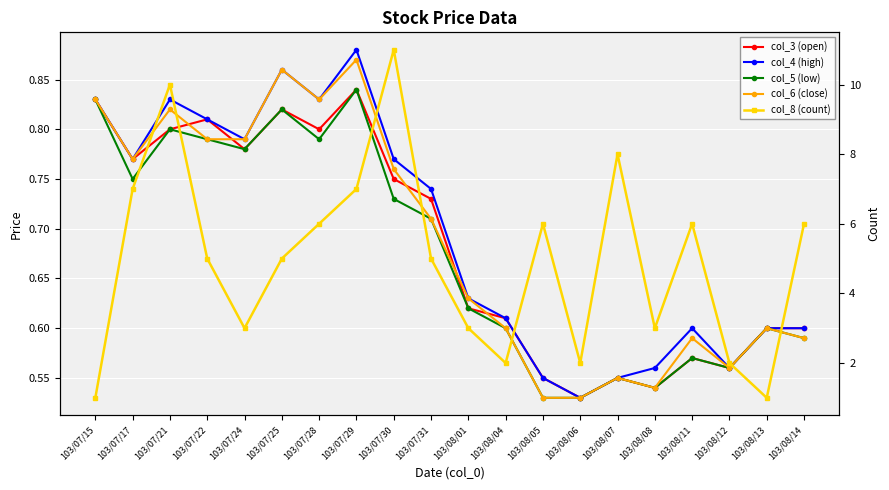

True or false: col_8 (count) and col_4 (high) intersect in this chart.

False